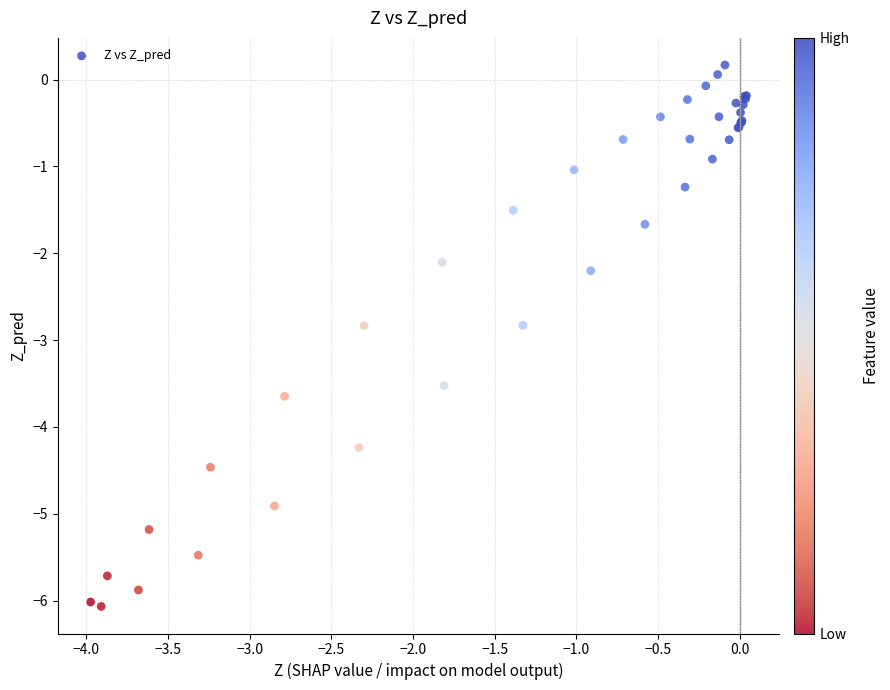

What Y value in the scatter plot is closest to -2?

-2.1